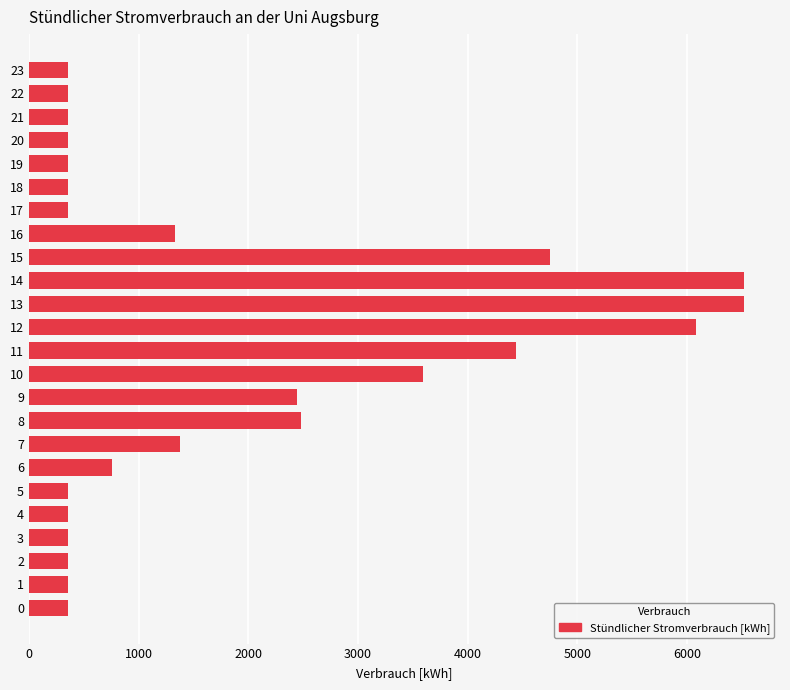

What is the average value?

1870.2